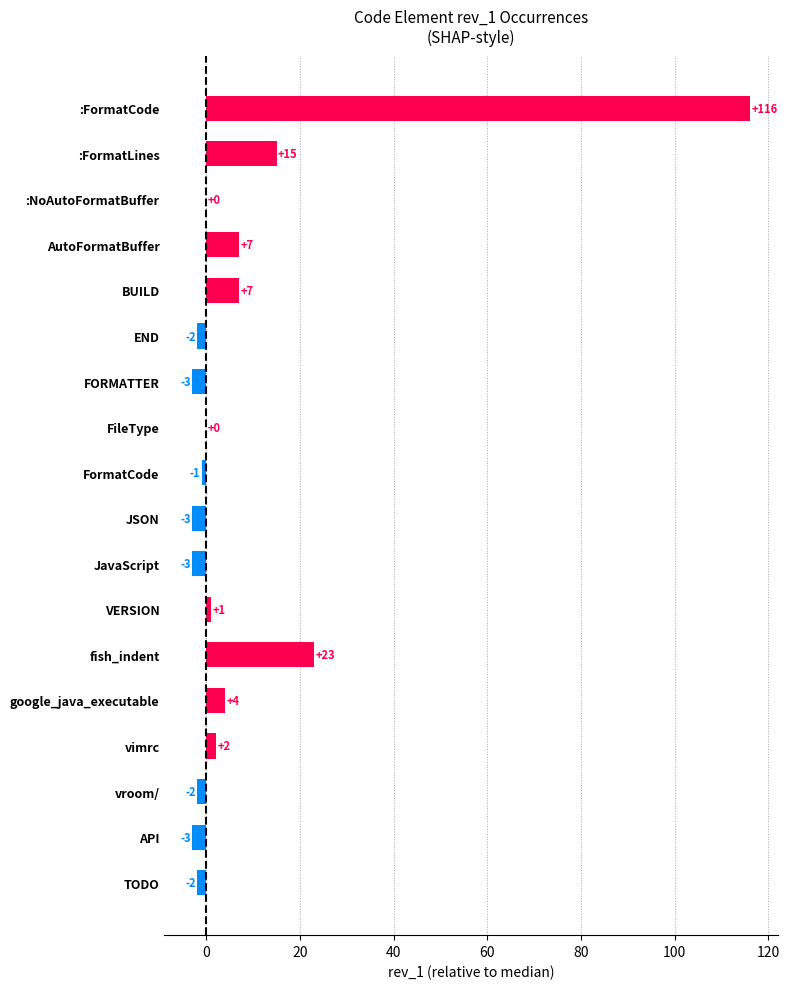

What is the maximum value shown in the chart?

116